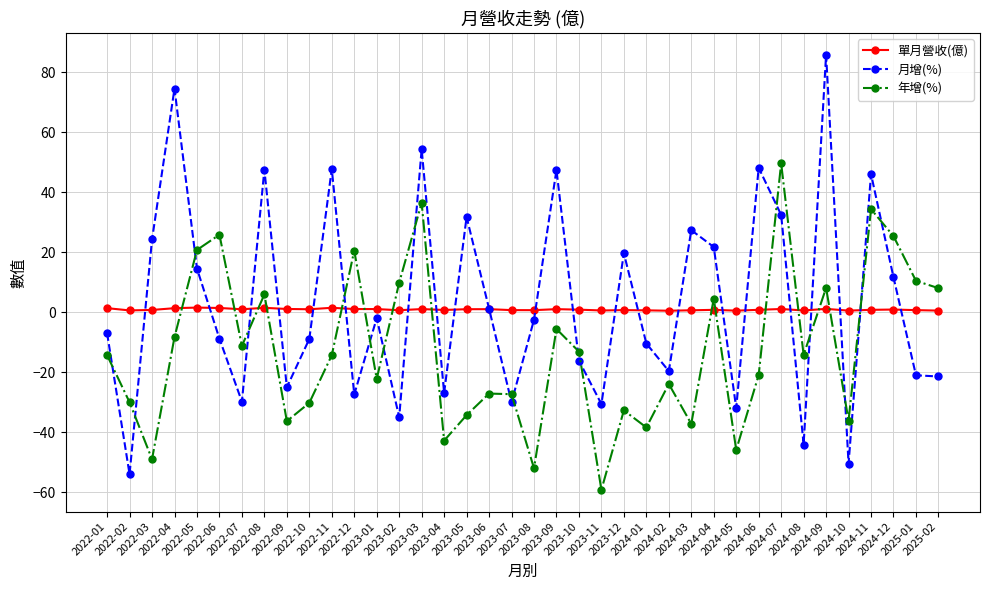

List the series in order of their peak value, lowest first.

單月營收(億), 年增(%), 月增(%)